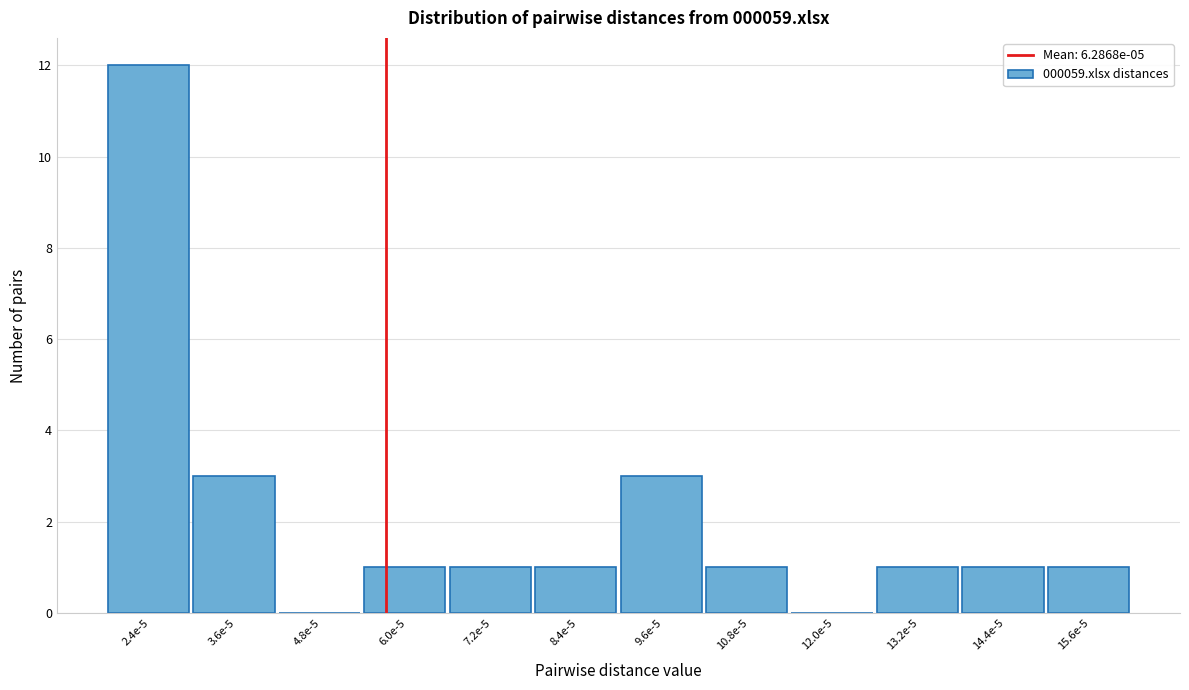

Reading left to right, extract all data points from this chart.

2.4e-5=12	3.6e-5=3	4.8e-5=0	6.0e-5=1	7.2e-5=1	8.4e-5=1	9.6e-5=3	10.8e-5=1	12.0e-5=0	13.2e-5=1	14.4e-5=1	15.6e-5=1